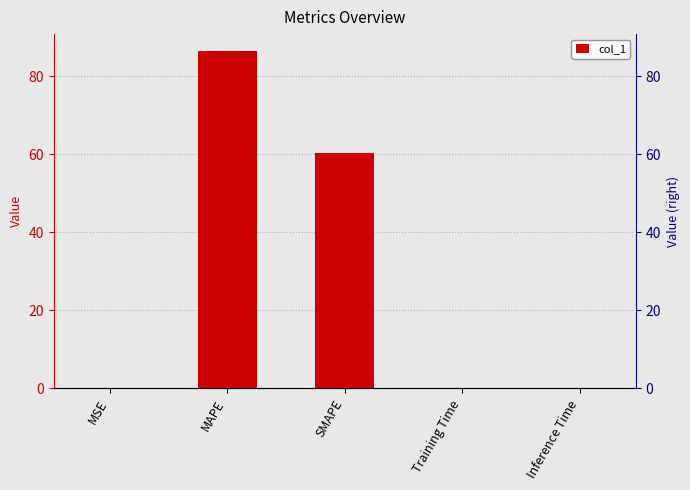

What is the greatest value displayed?

86.5